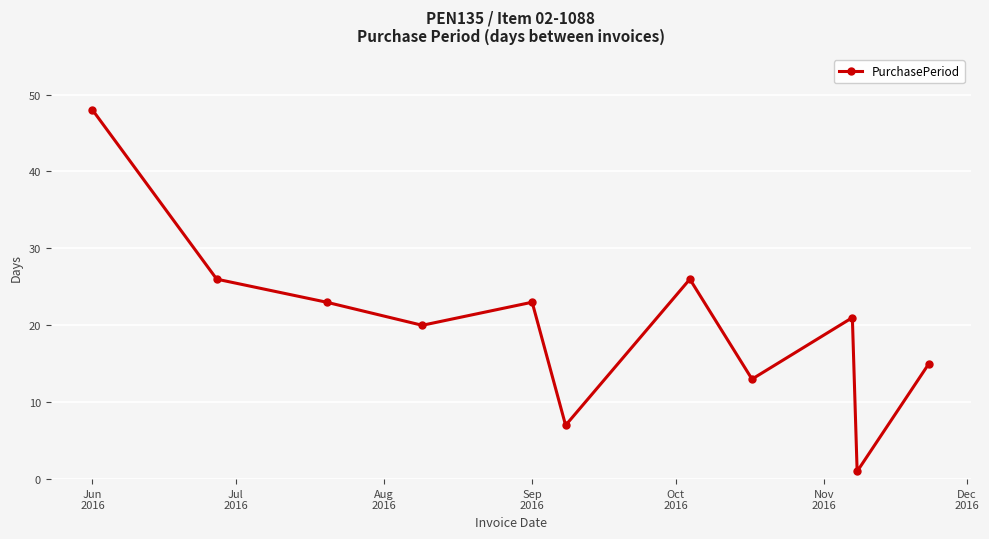

What is the value of the 11th point from the left?

15